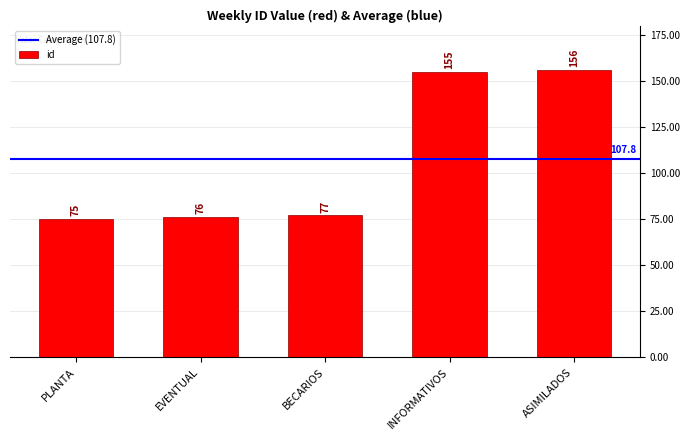

Reading right to left, extract all data points from this chart.

ASIMILADOS=156	INFORMATIVOS=155	BECARIOS=77	EVENTUAL=76	PLANTA=75